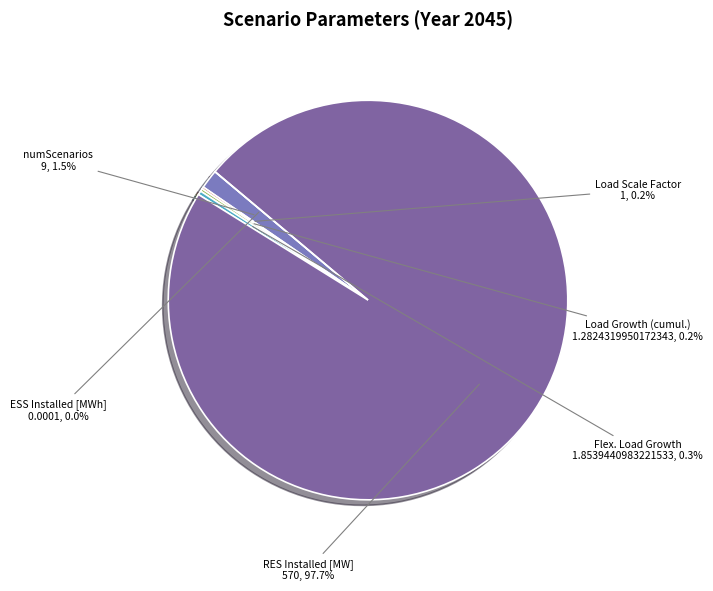

What is the majority slice?

RES Installed [MW]